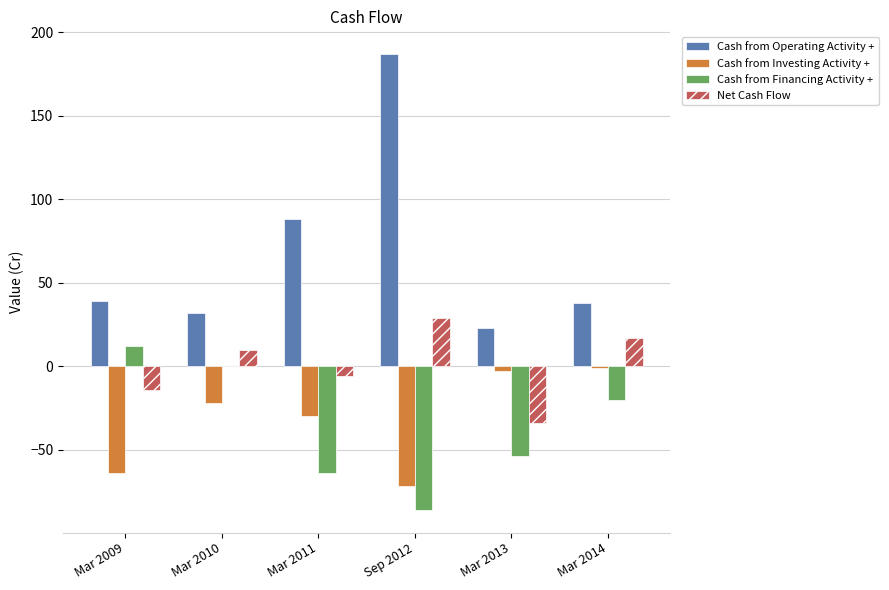

Is the value of Cash from Operating Activity + at Sep 2012 greater than the value of Cash from Financing Activity + at Sep 2012?

Yes